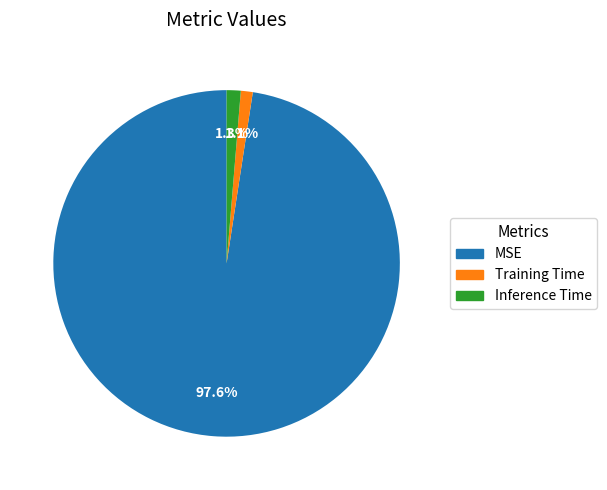

To the nearest percent, what percentage of the pie is MSE?

98%